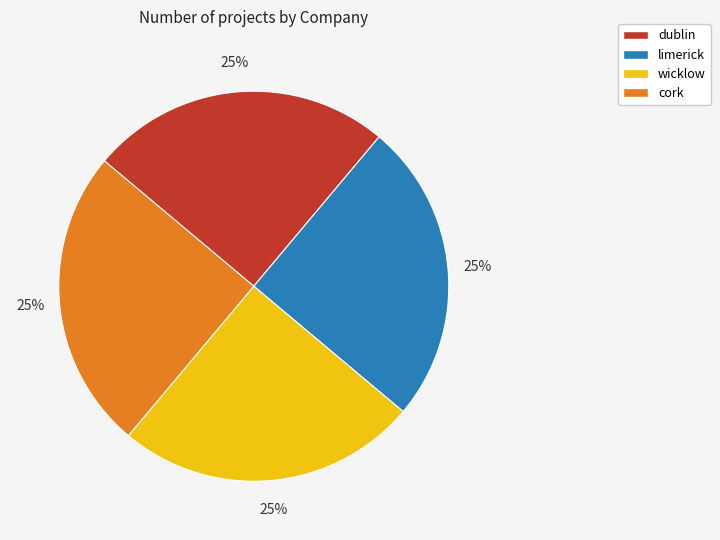

What is the ratio of the value at dublin to the value at limerick?

1.0